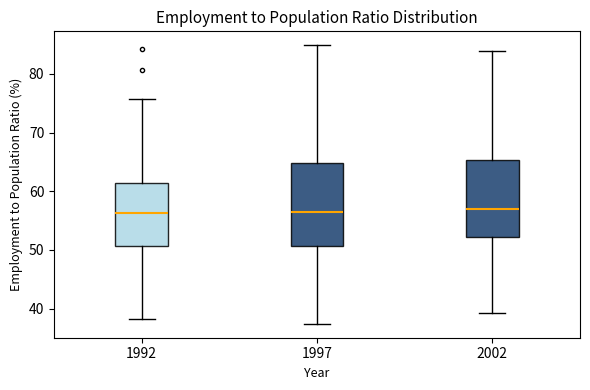

Comparing the boxes themselves (not the whiskers), which one is the tallest?

1997